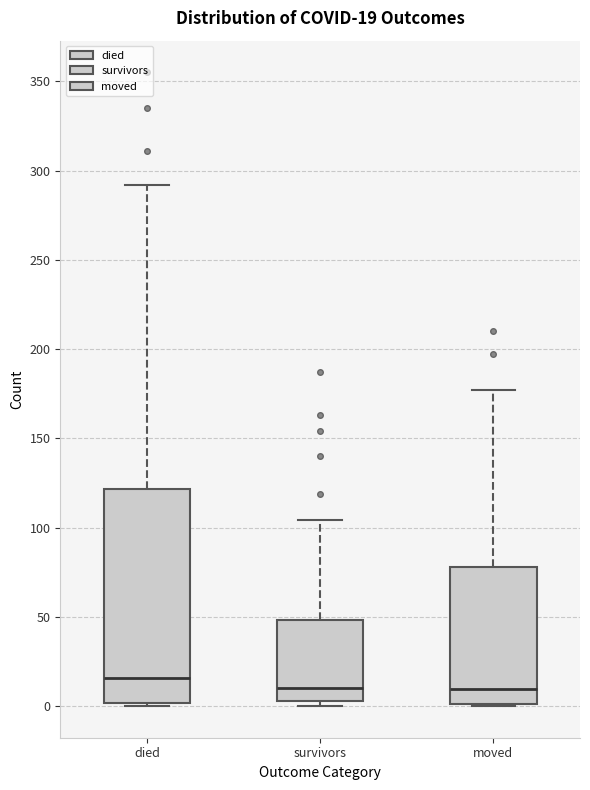

Which box is the tallest, from its lower edge to its upper edge?

died